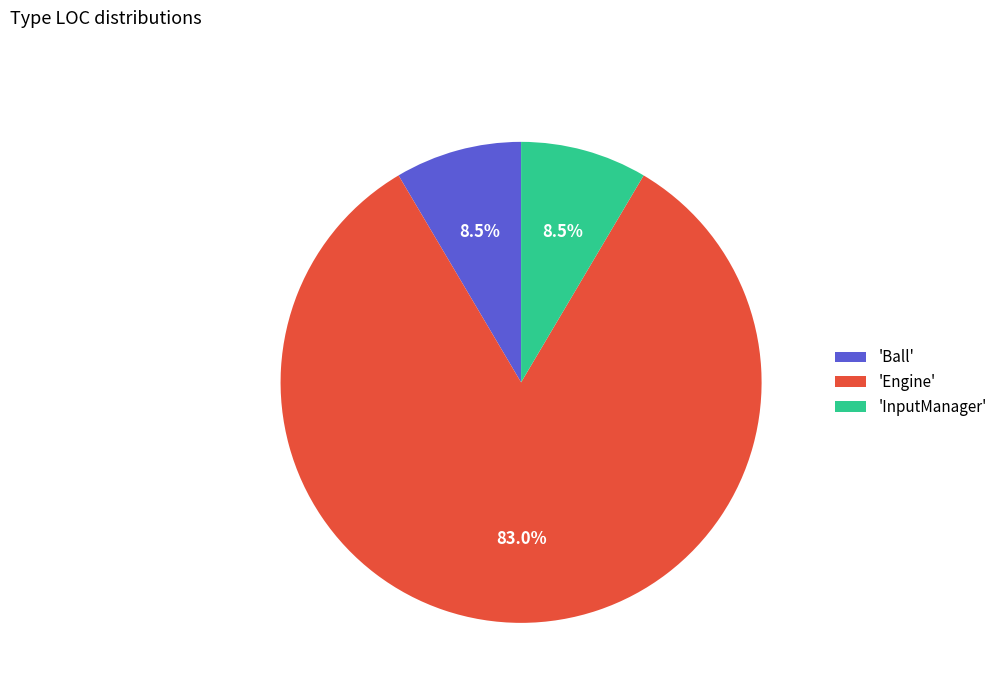

To the nearest percent, what is the average slice percentage?

33%